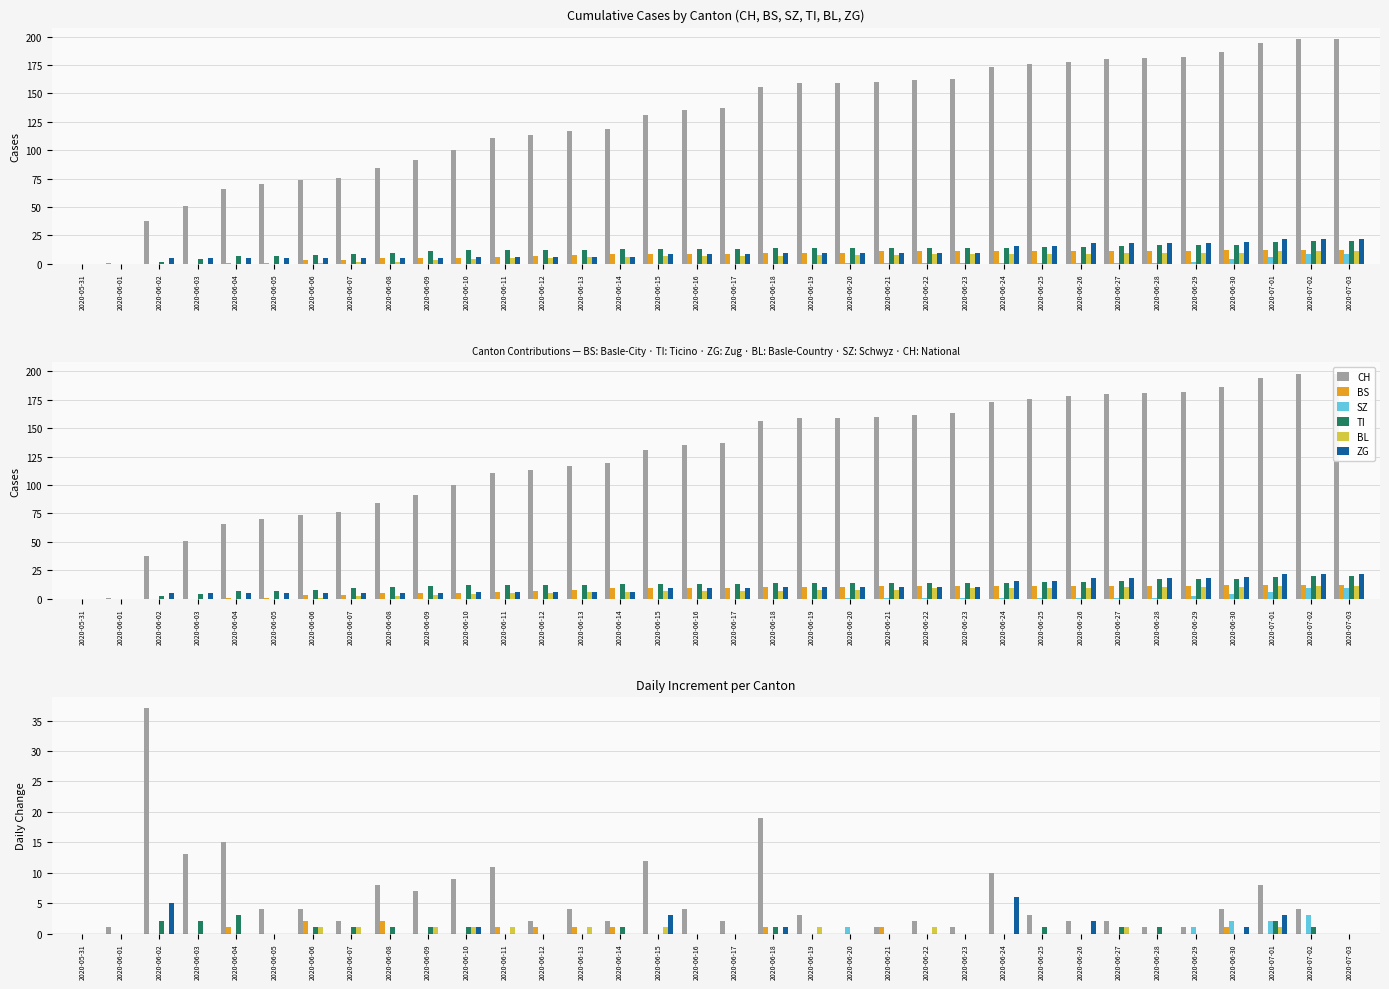

Reading right to left, what are all the values shown in this chart?

CH: 0	4	8	4	1	1	2	2	3	10	1	2	1	0	3	19	2	4	12	2	4	2	11	9	7	8	2	4	4	15	13	37	1	0
BS: 0	0	0	1	0	0	0	0	0	0	0	0	1	0	0	1	0	0	0	1	1	1	1	0	0	2	0	2	0	1	0	0	0	0
SZ: 0	3	2	2	1	0	0	0	0	0	0	0	0	1	0	0	0	0	0	0	0	0	0	0	0	0	0	0	0	0	0	0	0	0
TI: 0	1	2	0	0	1	1	0	1	0	0	0	0	0	0	1	0	0	0	1	0	0	0	1	1	1	1	1	0	3	2	2	0	0
BL: 0	0	1	0	0	0	1	0	0	0	0	1	0	0	1	0	0	0	1	0	1	0	1	1	1	0	1	1	0	0	0	0	0	0
ZG: 0	0	3	1	0	0	0	2	0	6	0	0	0	0	0	1	0	0	3	0	0	0	0	1	0	0	0	0	0	0	0	5	0	0